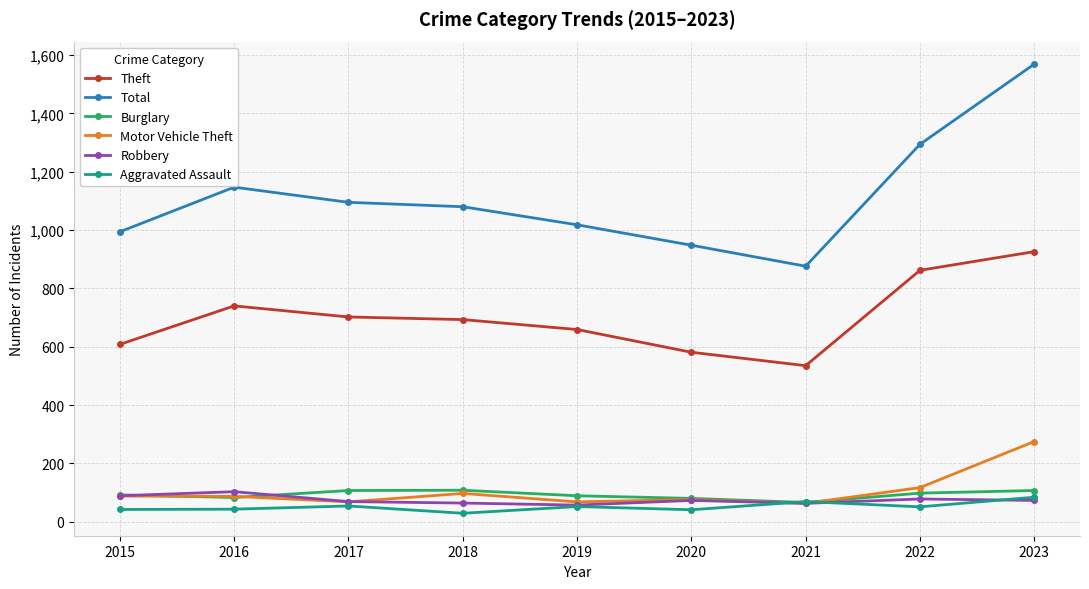

At which label does Aggravated Assault first exceed 51?

2017